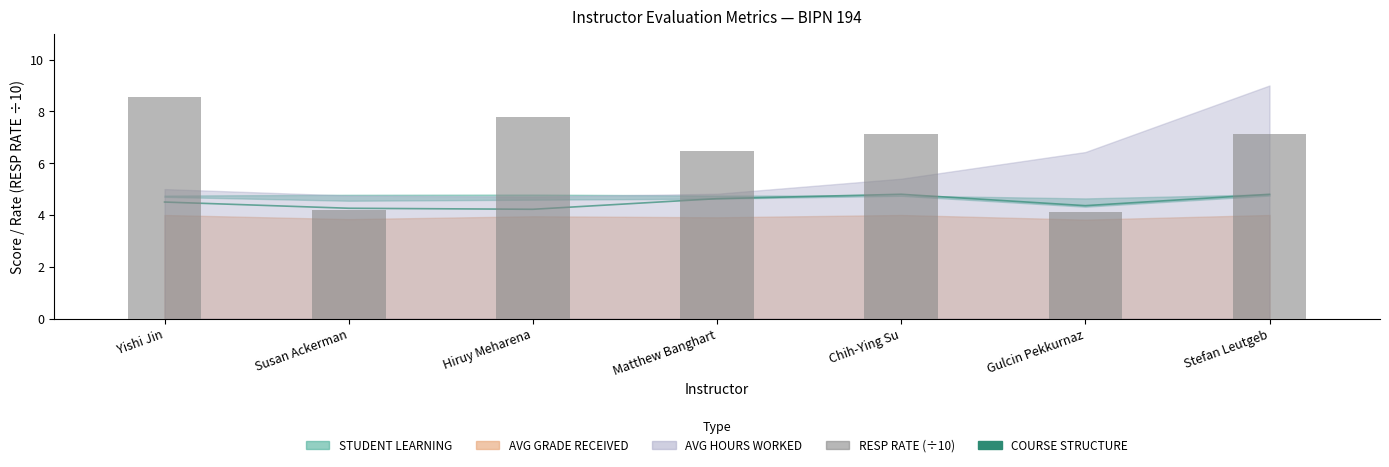

What is the total value across all series at Gulcin Pekkurnaz?

8.5